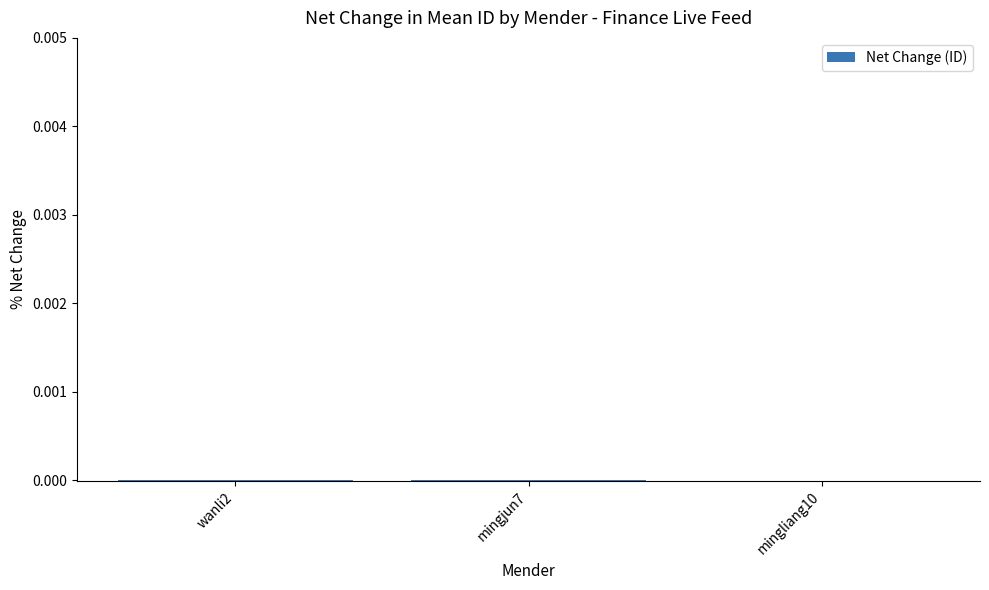

Are the bars horizontal?

No